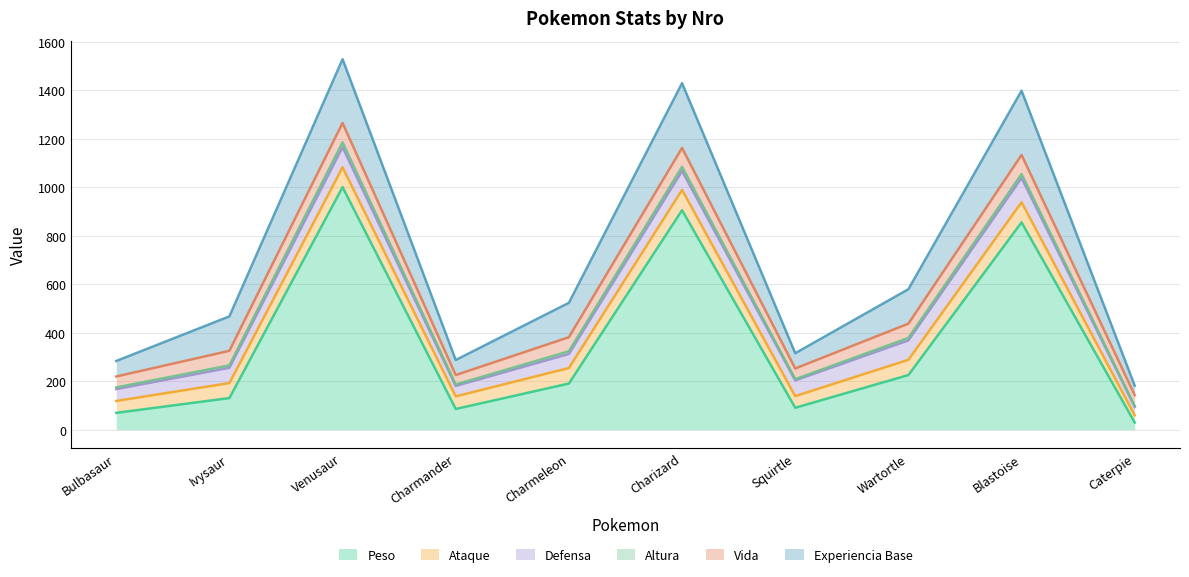

Which label corresponds to the largest value in the chart?

Venusaur